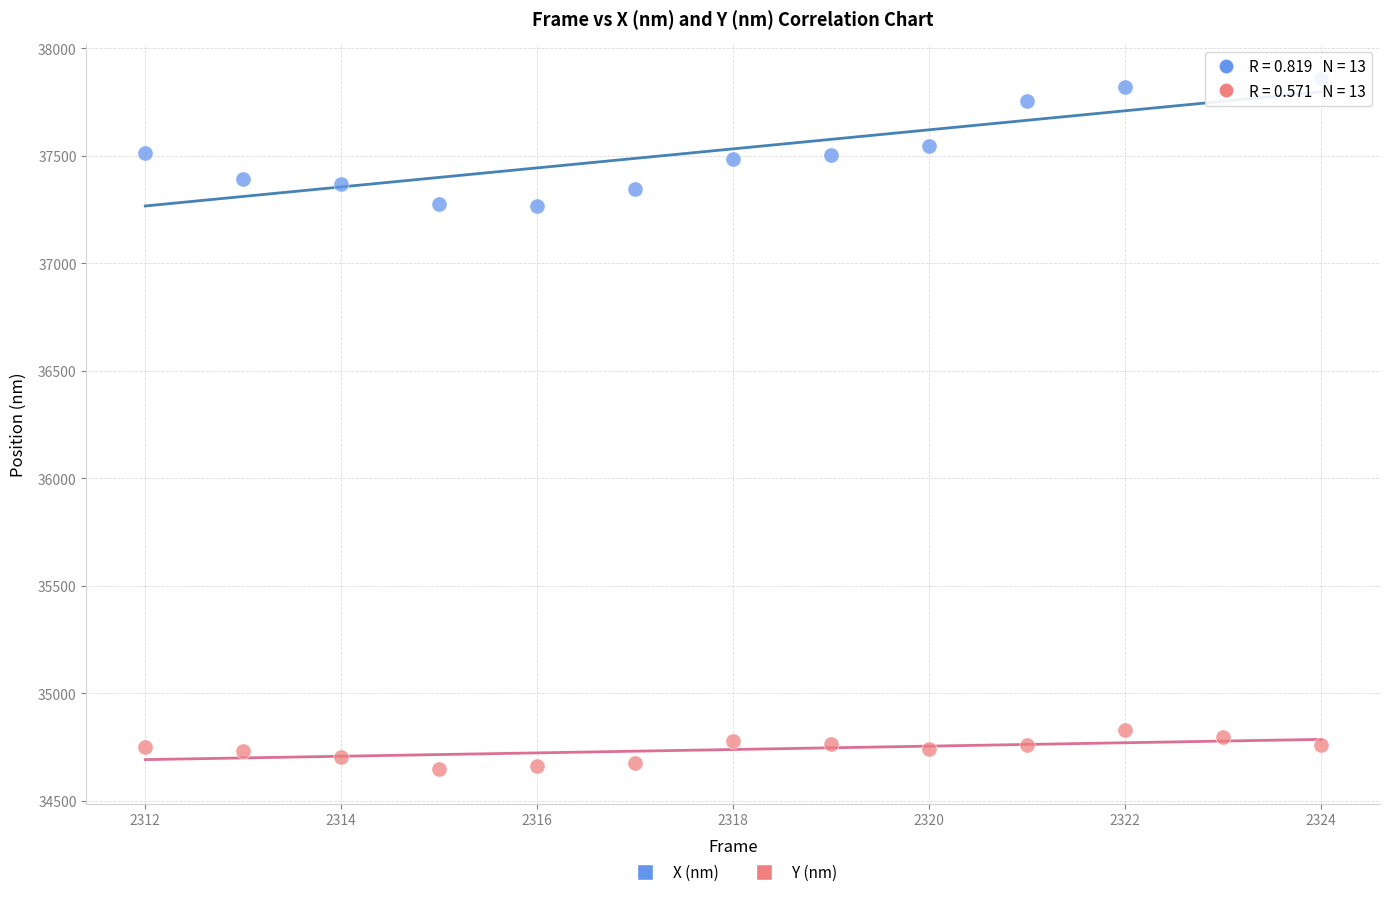

Which series contains the lowest Y value?

Y (nm)